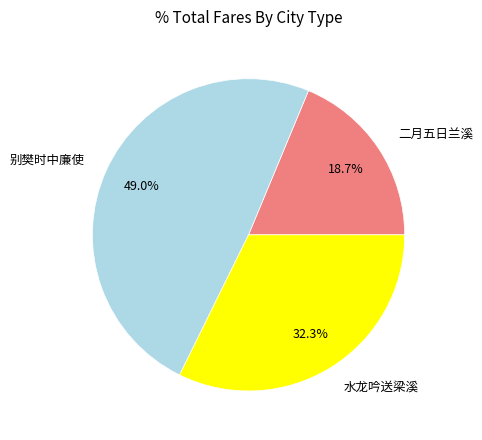

Approximately how many times larger is the value at 别樊时中廉使 compared to 水龙吟送梁溪?

1.5